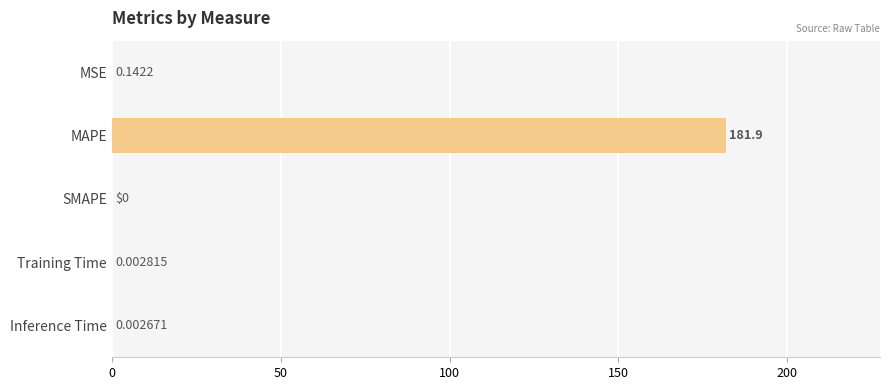

Which label corresponds to the largest value in the chart?

MAPE